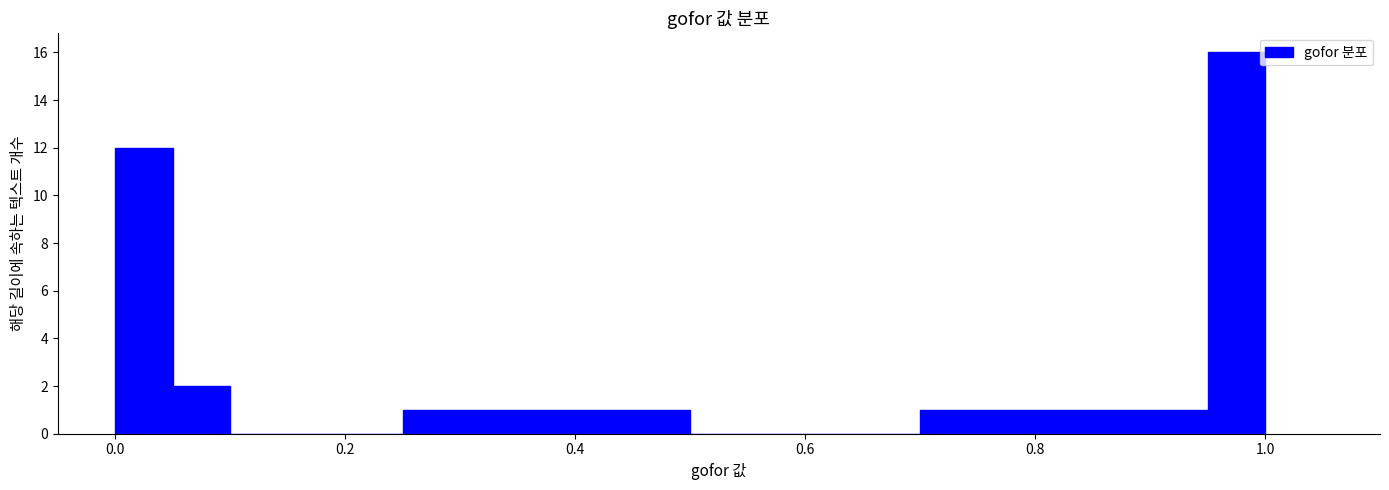

Read against the x-axis, roughly where is the centre of the tallest bar?

0.98